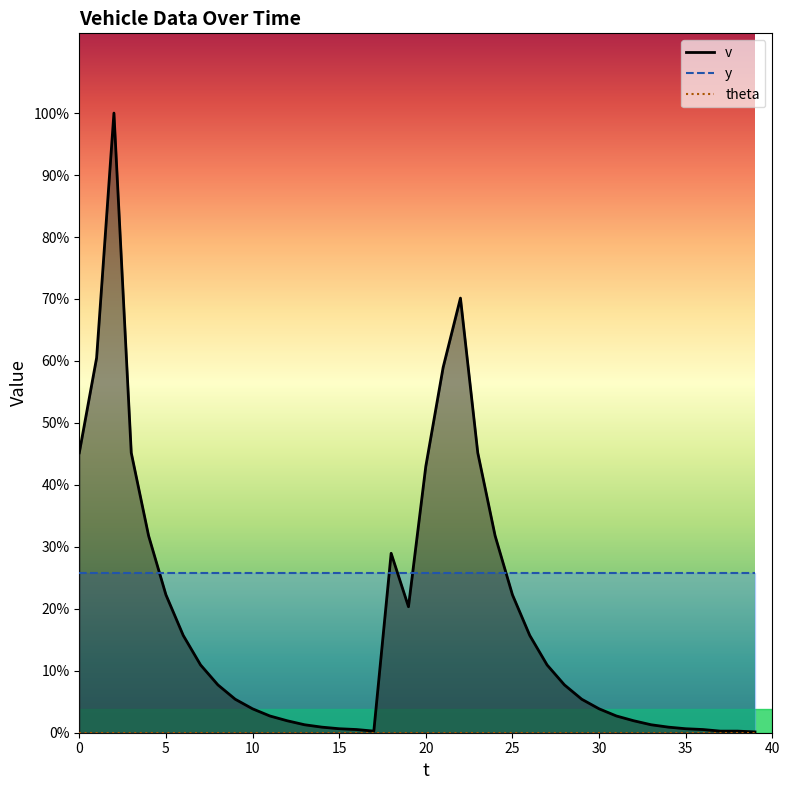

How many times do v and y cross each other?

5